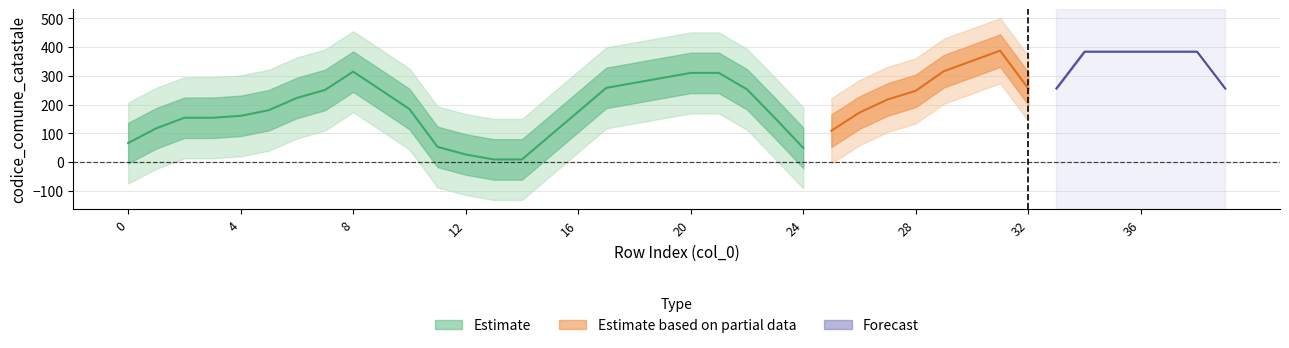

At which label is the value closest to 206?

6